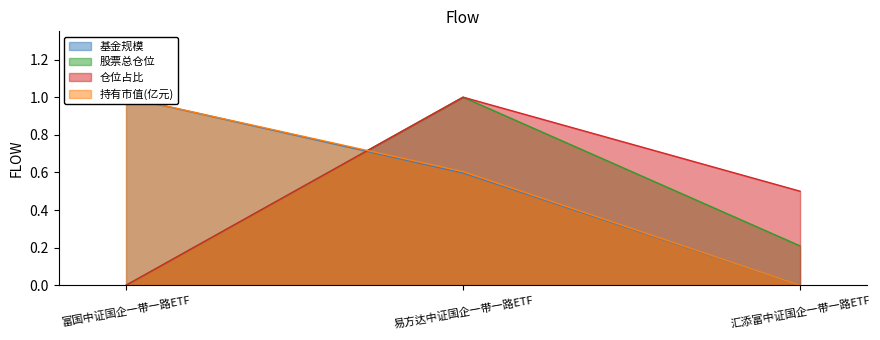

Is the value of 仓位占比 at 富国中证国企一带一路ETF greater than the value of 基金规模 at 汇添富中证国企一带一路ETF?

No